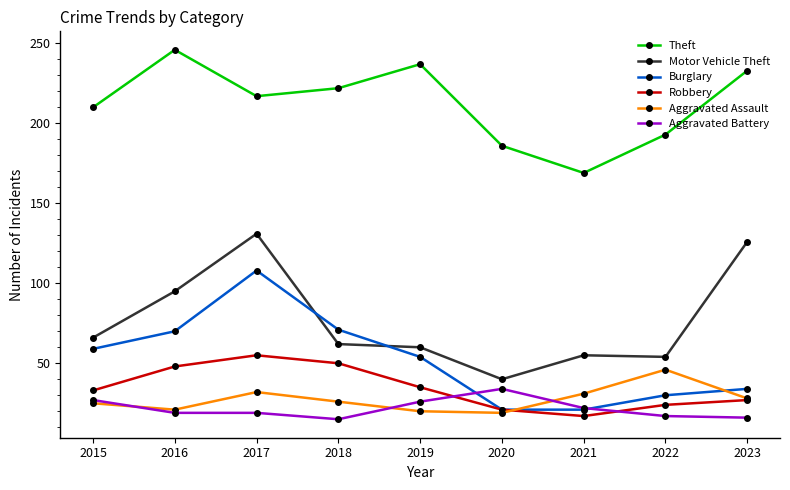

Rank the series by their maximum value, from highest to lowest.

Theft, Motor Vehicle Theft, Burglary, Robbery, Aggravated Assault, Aggravated Battery